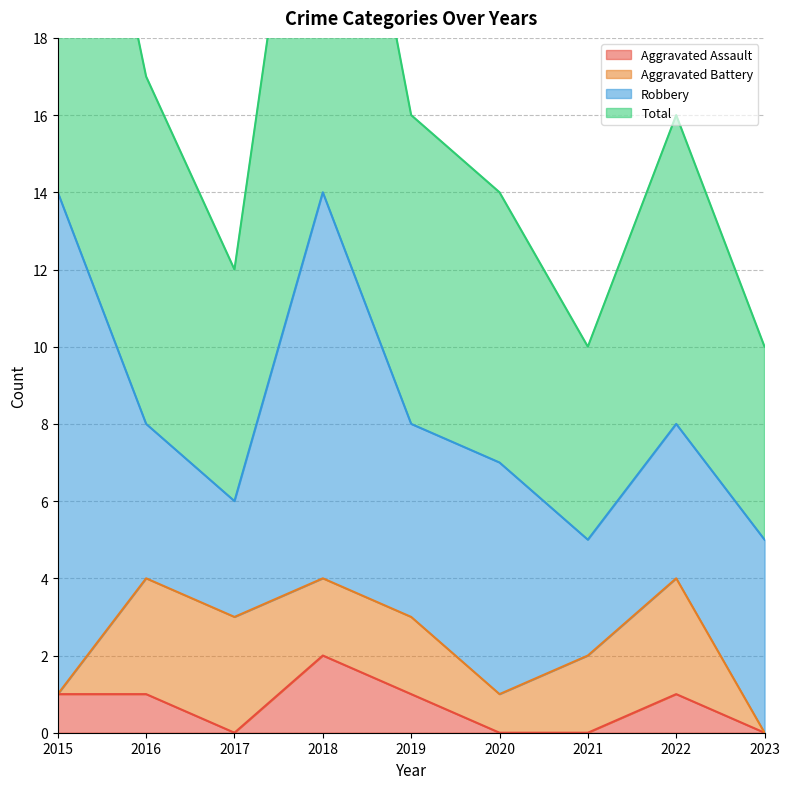

What is the difference between the maximum and second lowest values in the Aggravated Assault series?

2